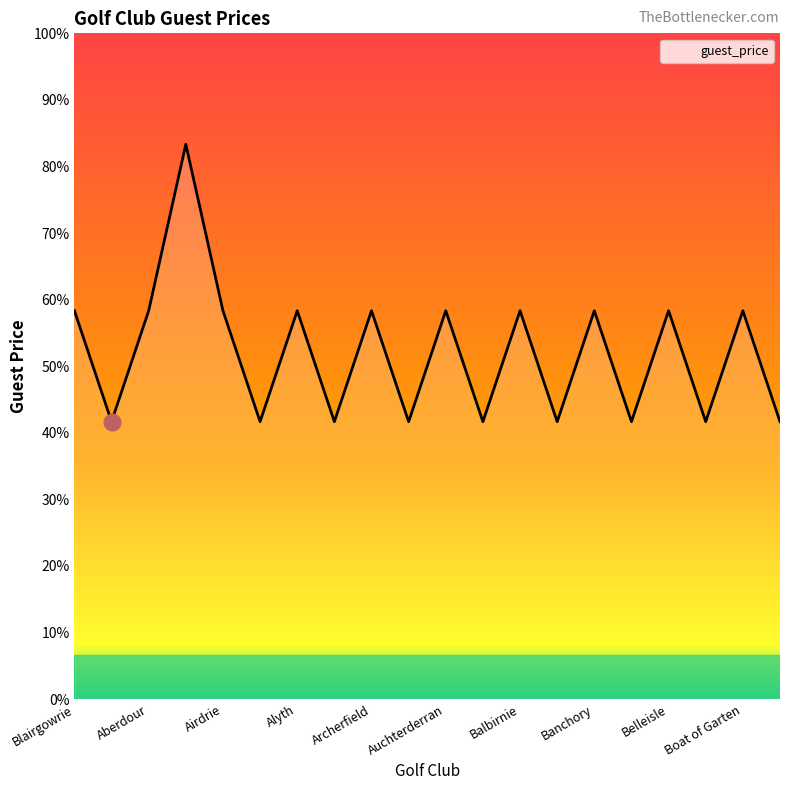

Is this an area chart (filled region under the line)?

Yes